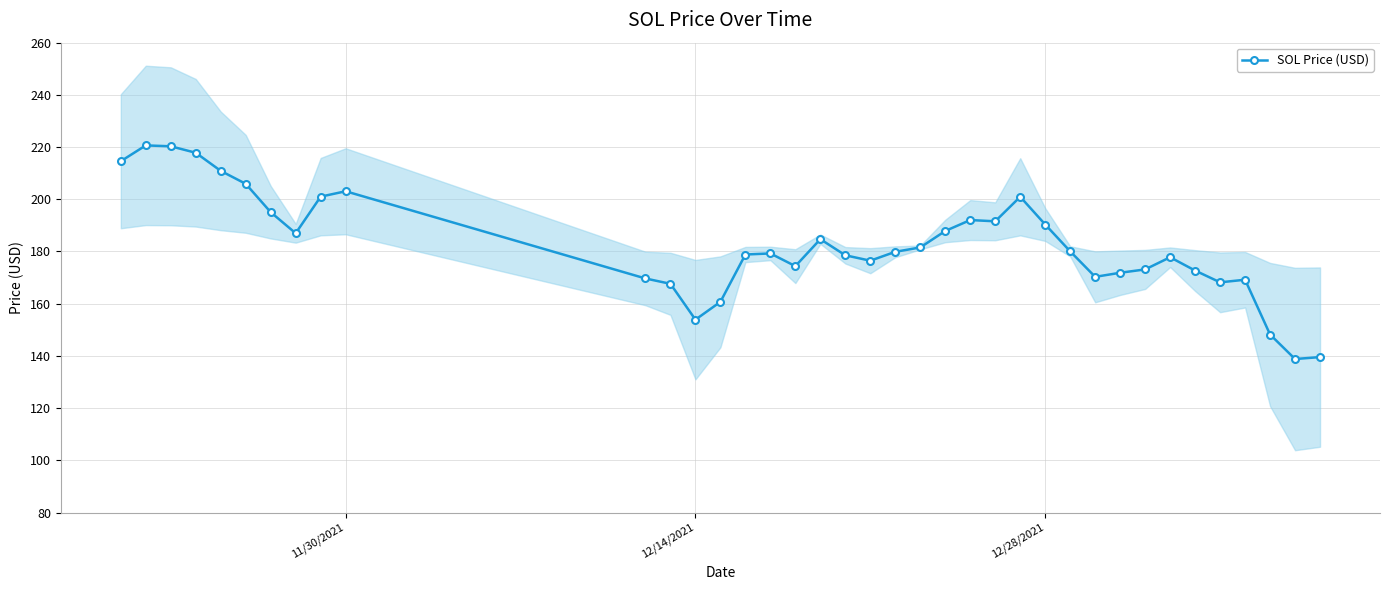

Reading left to right, transcribe all the data shown in this chart.

214.6	220.6	220.3	217.8	210.9	205.9	195.1	187.0	201.0	203.1	169.7	167.6	153.9	160.7	178.8	179.2	174.4	184.7	178.5	176.5	179.9	181.6	187.9	192.0	191.6	201.0	190.3	180.1	170.3	171.8	173.1	177.8	172.7	168.2	169.2	148.2	138.8	139.5